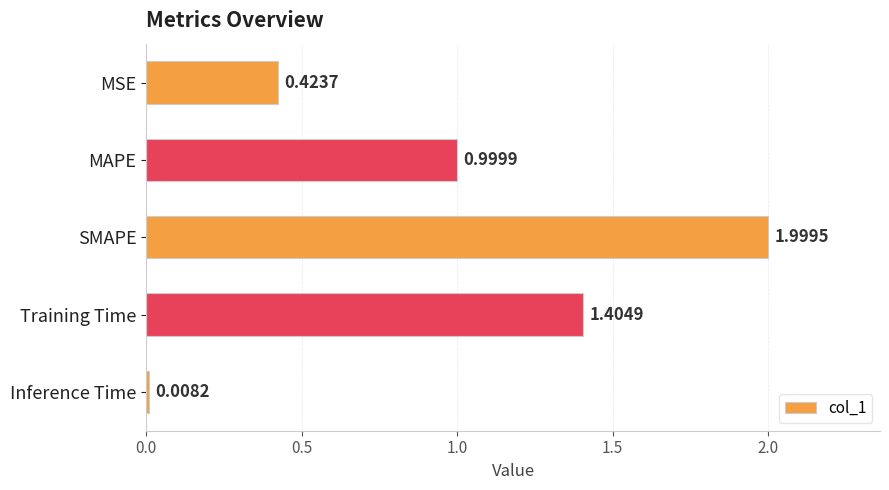

What is the label of the 5th bar from the bottom?

MSE